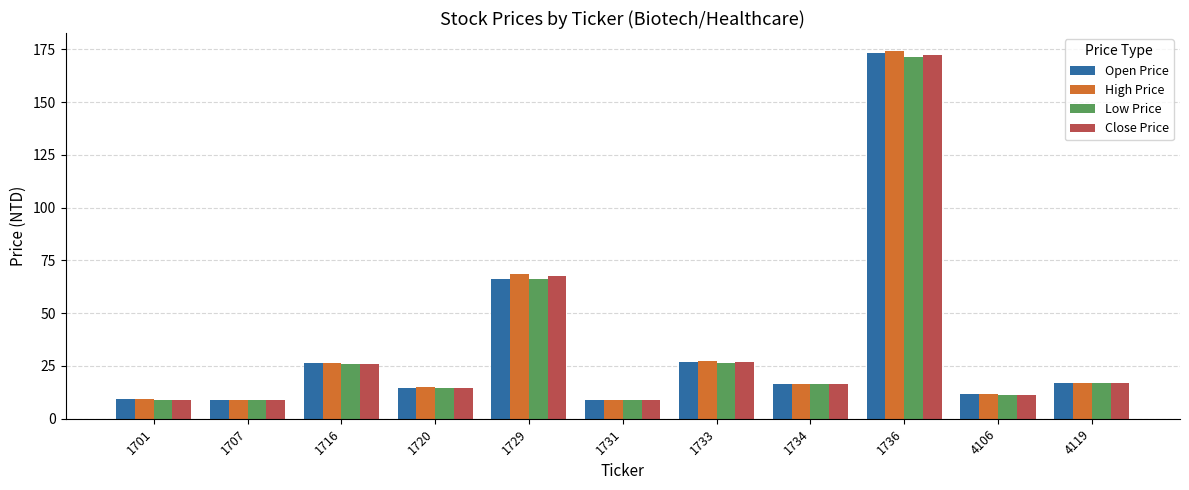

What is the minimum value shown in the chart?

8.9